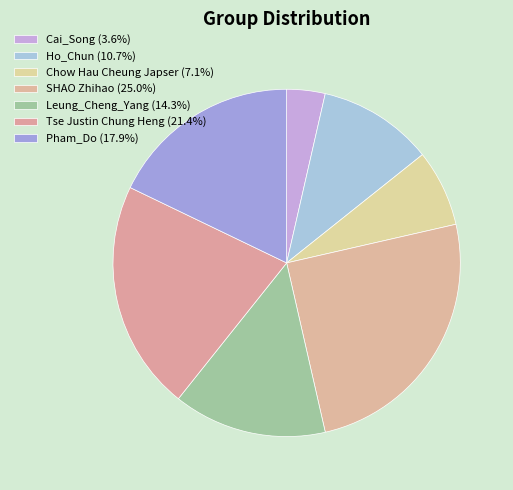

To the nearest percent, what is the average slice percentage?

14%